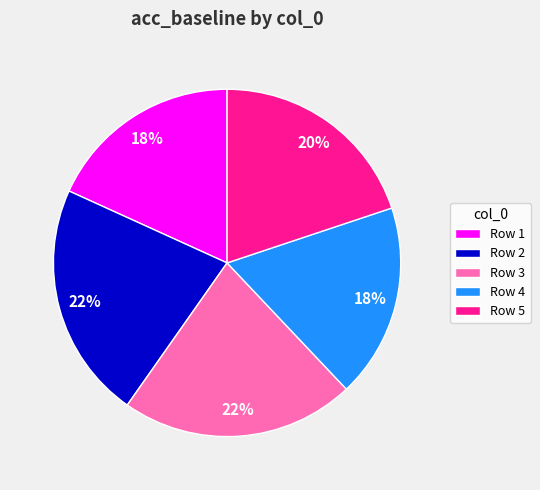

To the nearest percent, what is the combined percentage of Row 3 and Row 1?

40%